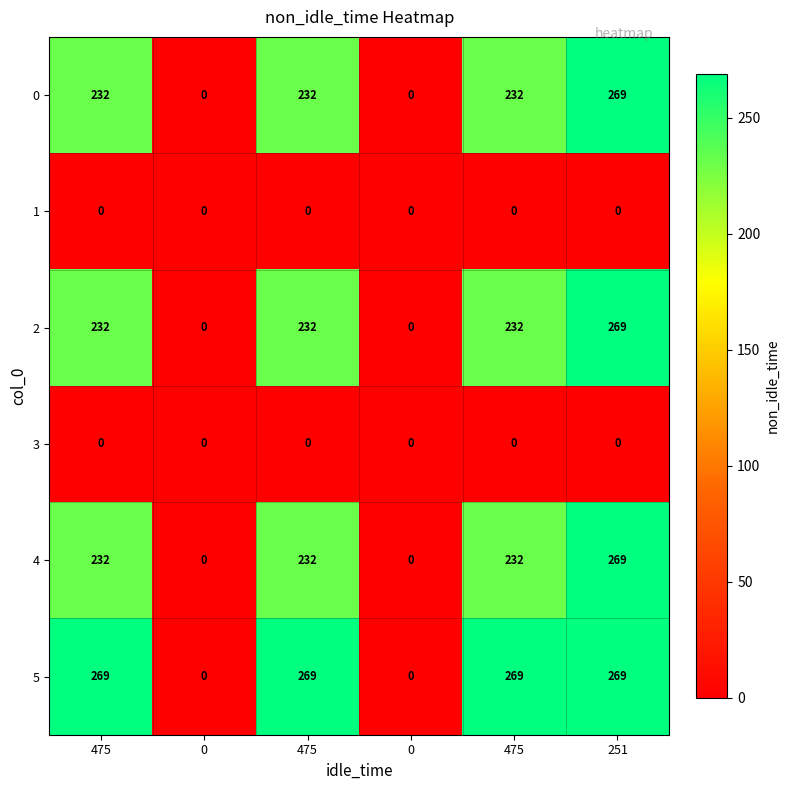

How many distinct data groups are displayed?

6